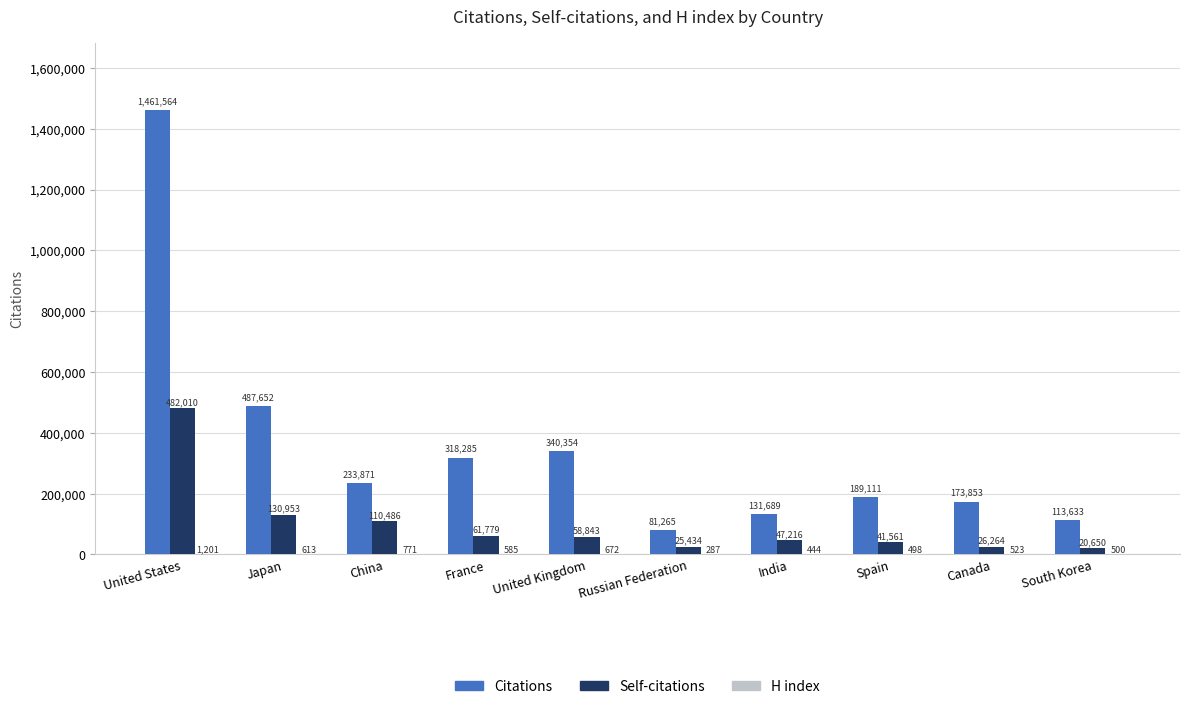

Which series changed the most between France and Canada?

Citations